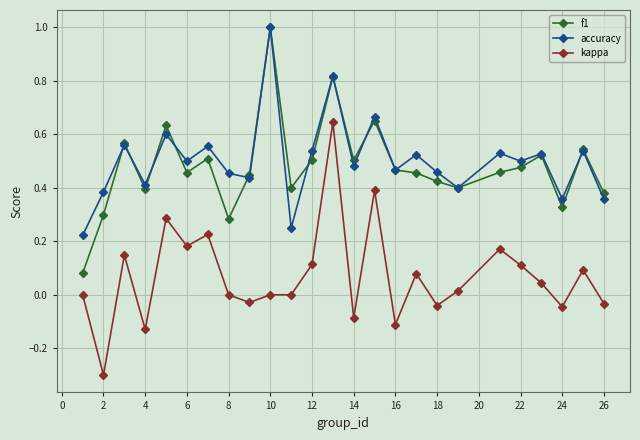

What is the minimum value shown in the chart?

-0.3